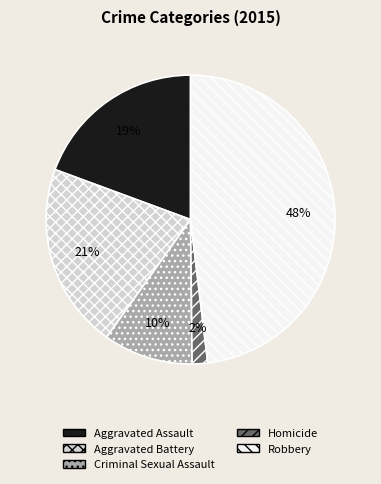

To the nearest percent, what is the difference between the Criminal Sexual Assault and Aggravated Battery slice percentages?

11%